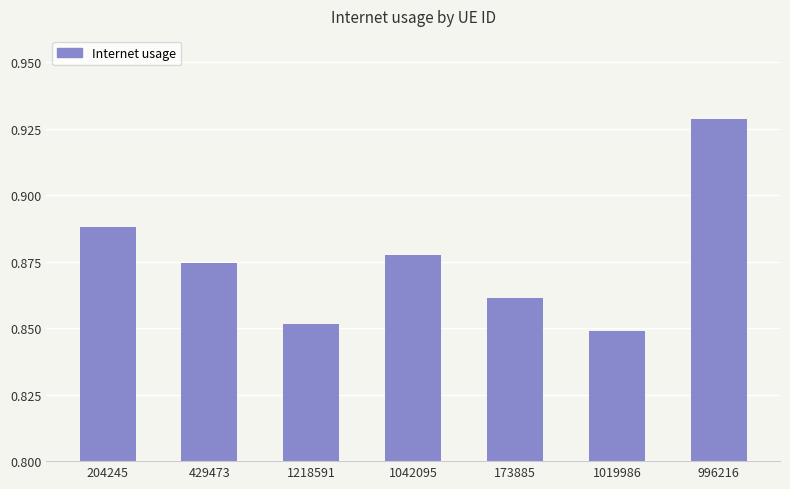

What is the difference between the maximum and minimum values?

0.1